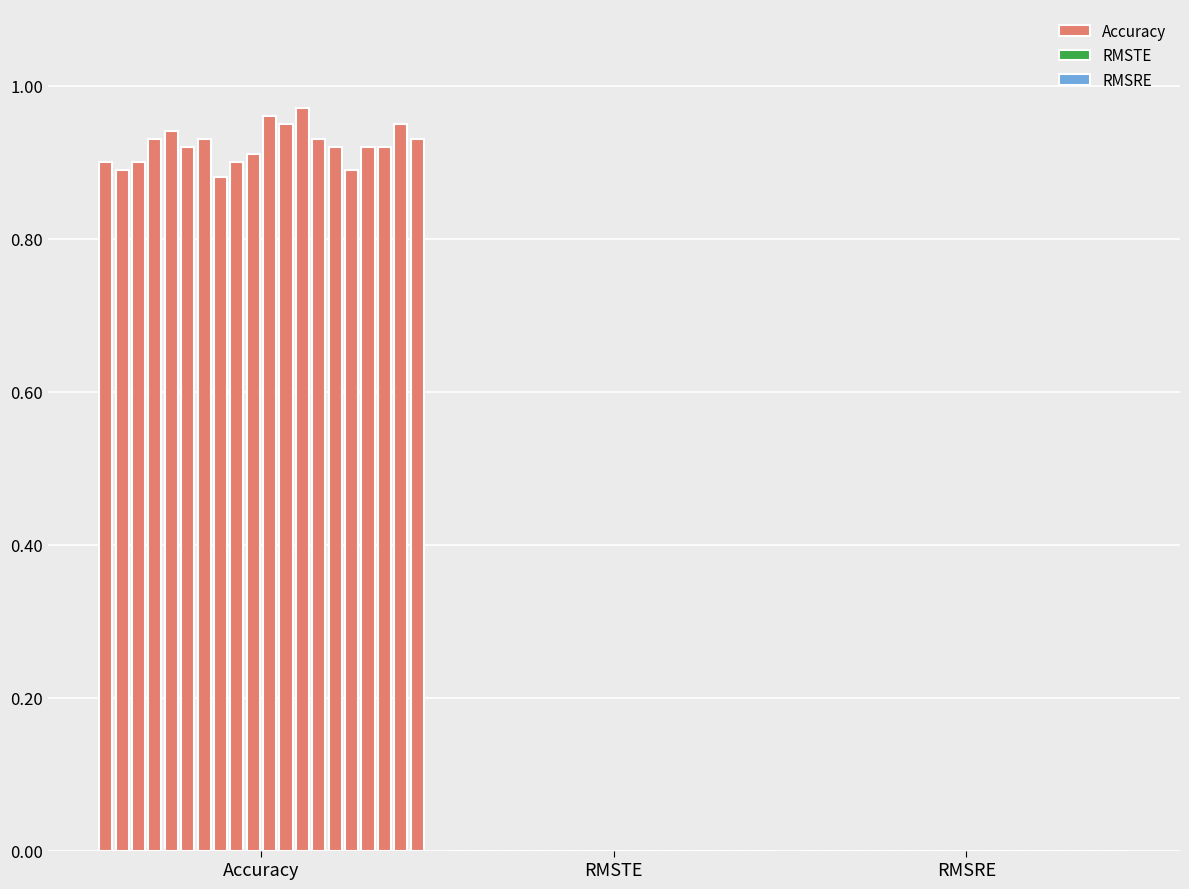

What is the sum of all values?

18.4